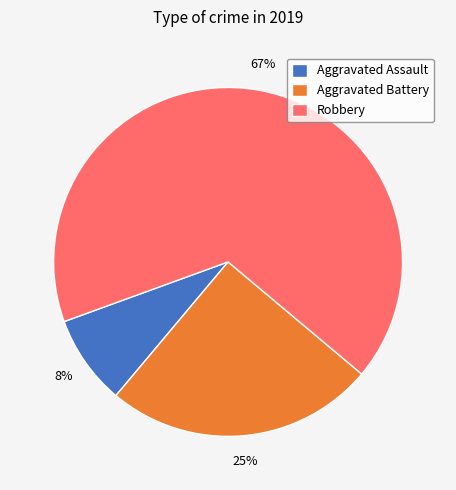

To the nearest percent, what portion does Aggravated Assault represent?

8%